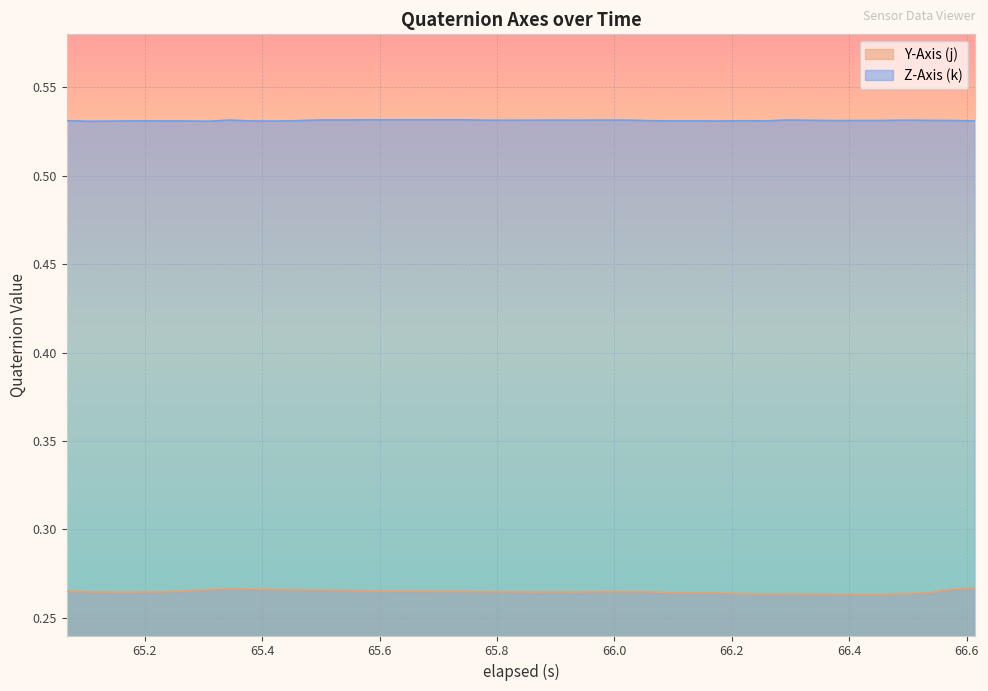

True or false: Y-Axis (j) and Z-Axis (k) cross at least once.

False